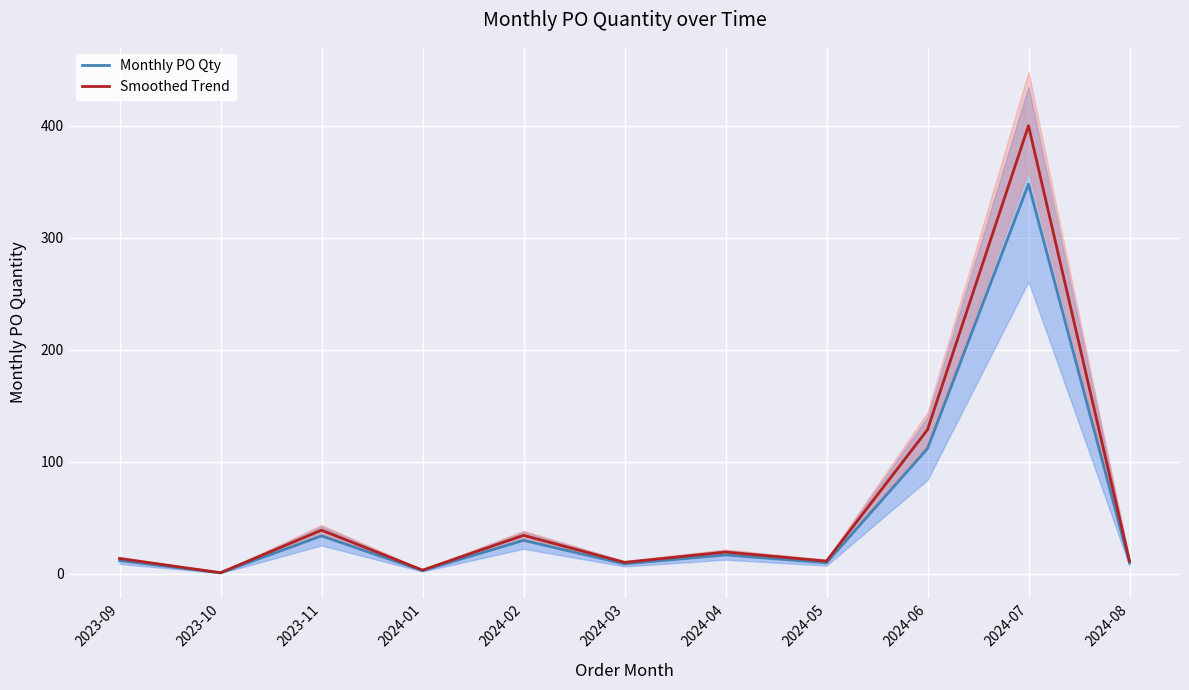

Which category has the lowest value in the Monthly PO Qty series?

2023-10